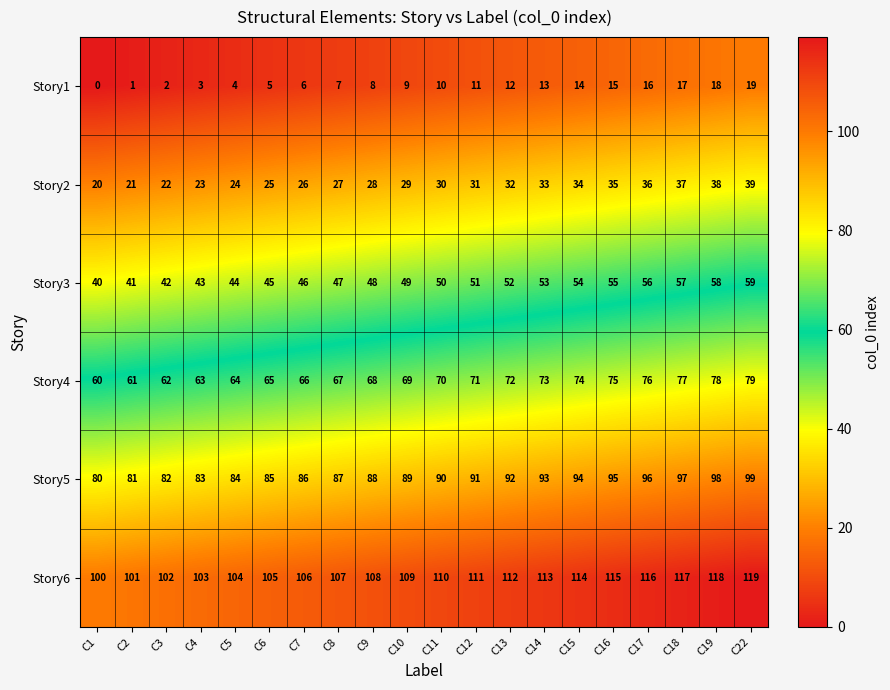

Rank the series at C1 from lowest to highest value.

Story1, Story2, Story3, Story4, Story5, Story6